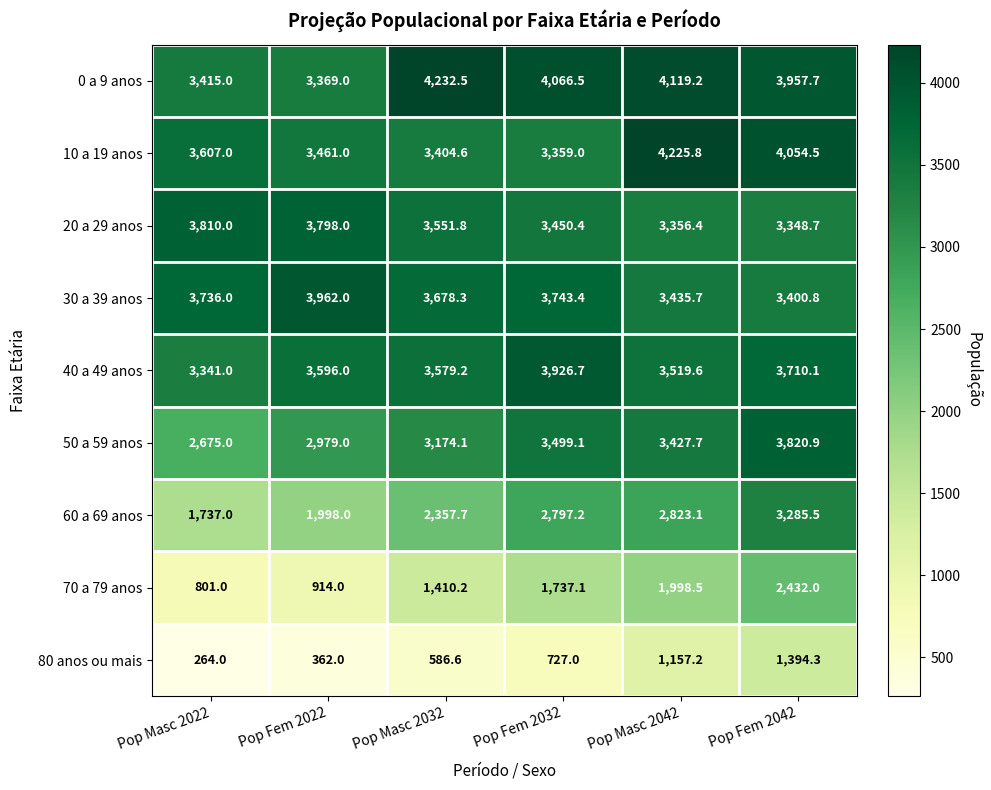

True or false: 70 a 79 anos has a value of 1410.2 at Pop Masc 2032.

True